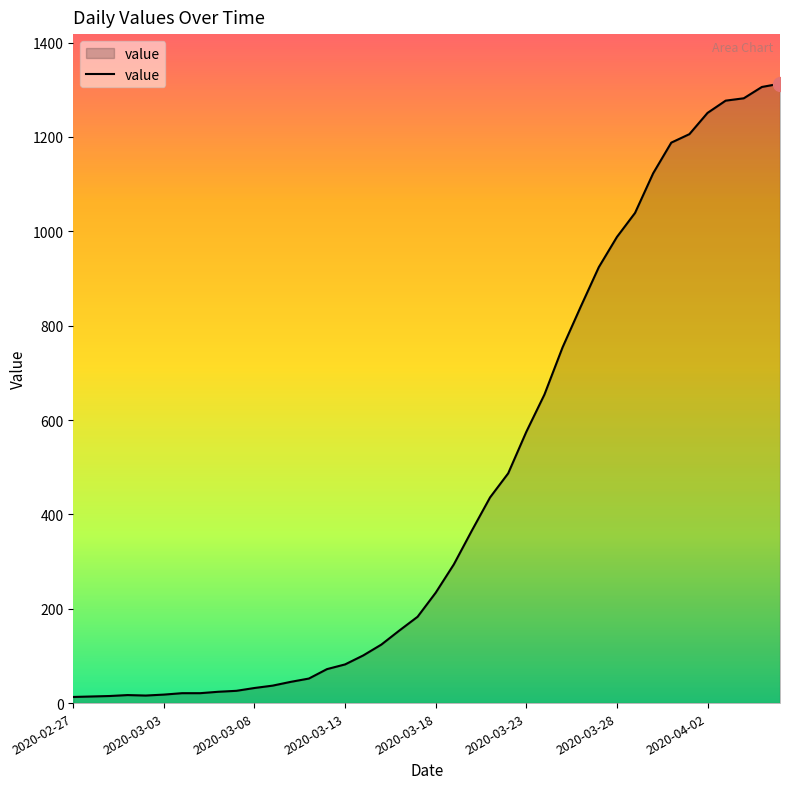

What is the maximum value shown in the chart?

1313